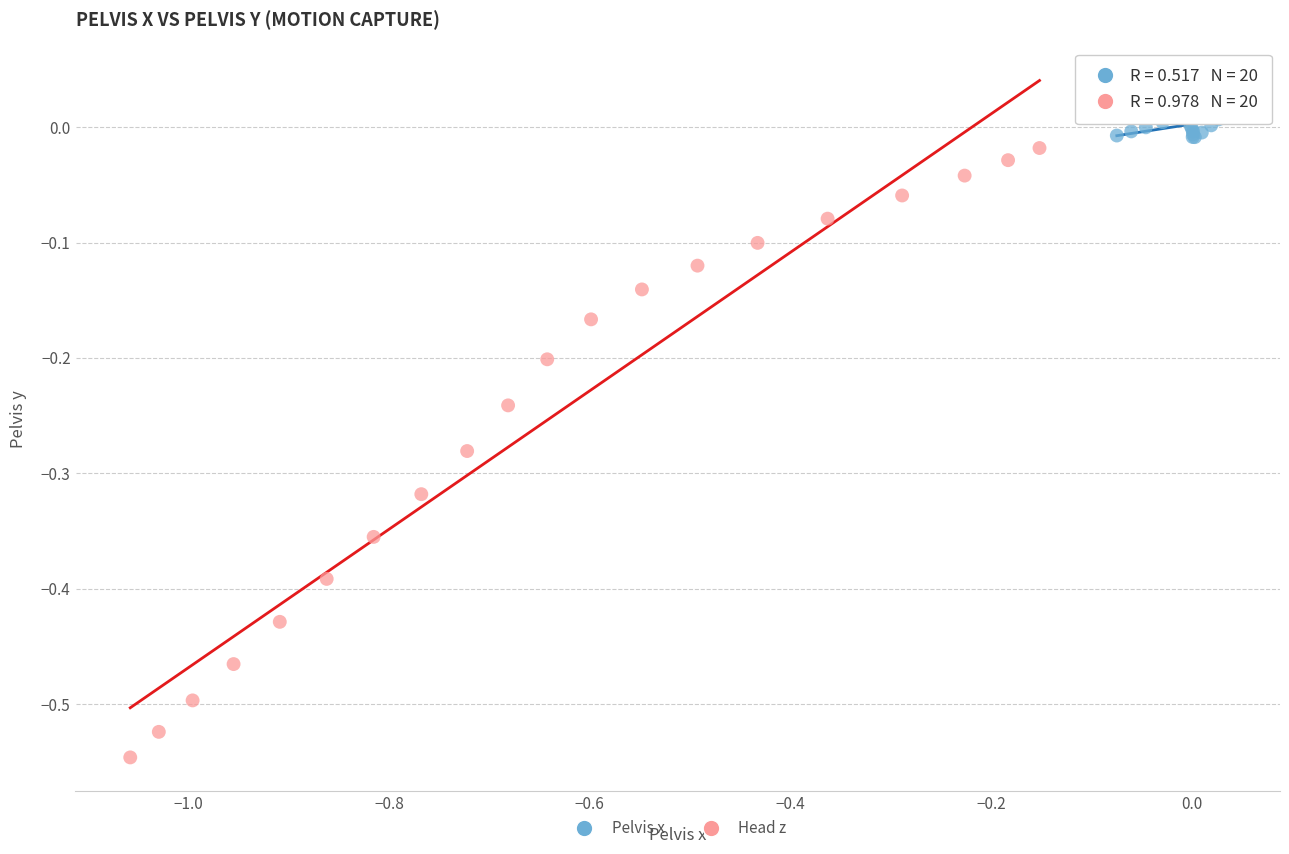

Which series reaches the maximum Y coordinate?

Pelvis x